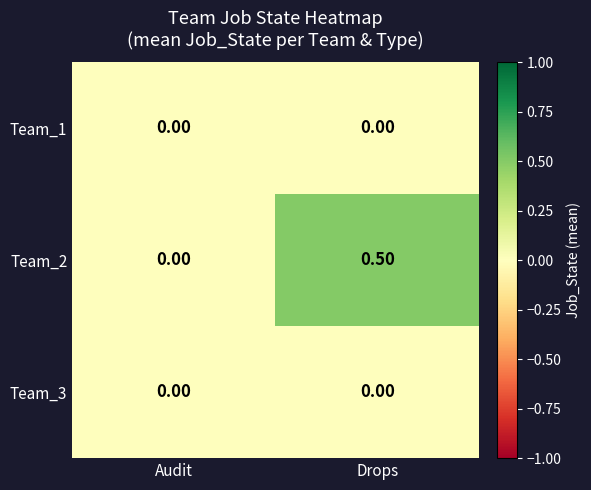

Which category has the highest value across all series?

Drops